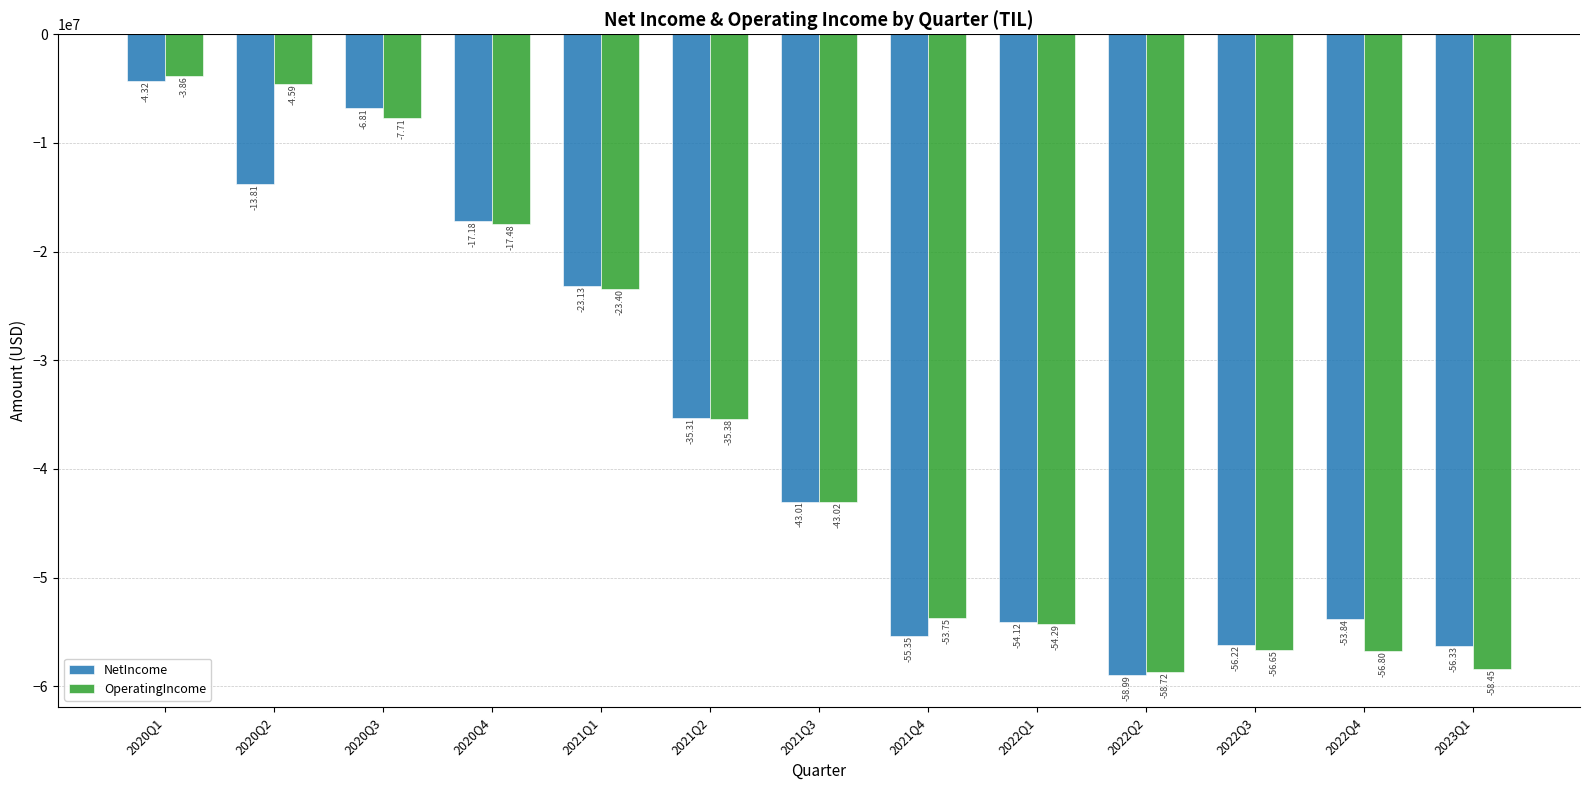

What is the minimum value for NetIncome?

-58992000